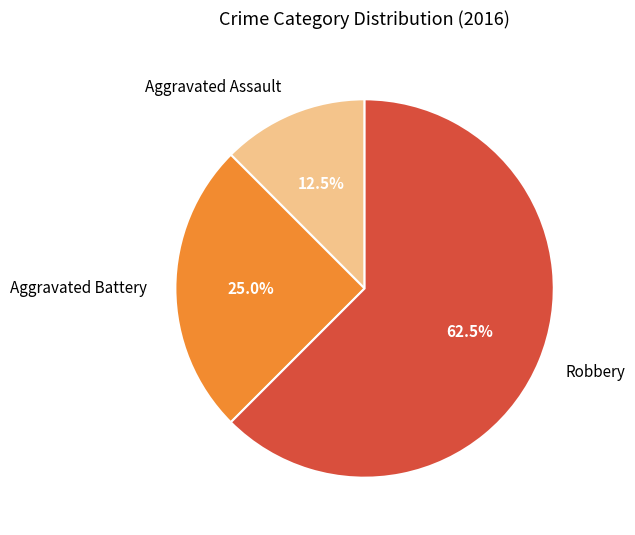

Approximately how many times larger is the value at Aggravated Battery compared to Aggravated Assault?

2.0